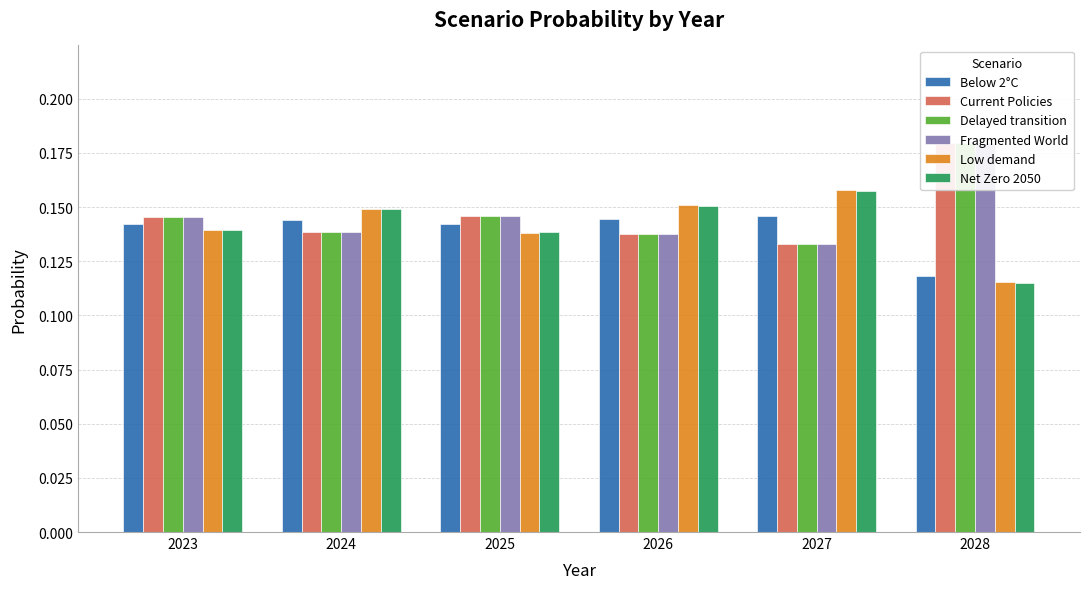

At 2026, list the series in order from smallest to largest.

Fragmented World, Delayed transition, Current Policies, Below 2°C, Net Zero 2050, Low demand